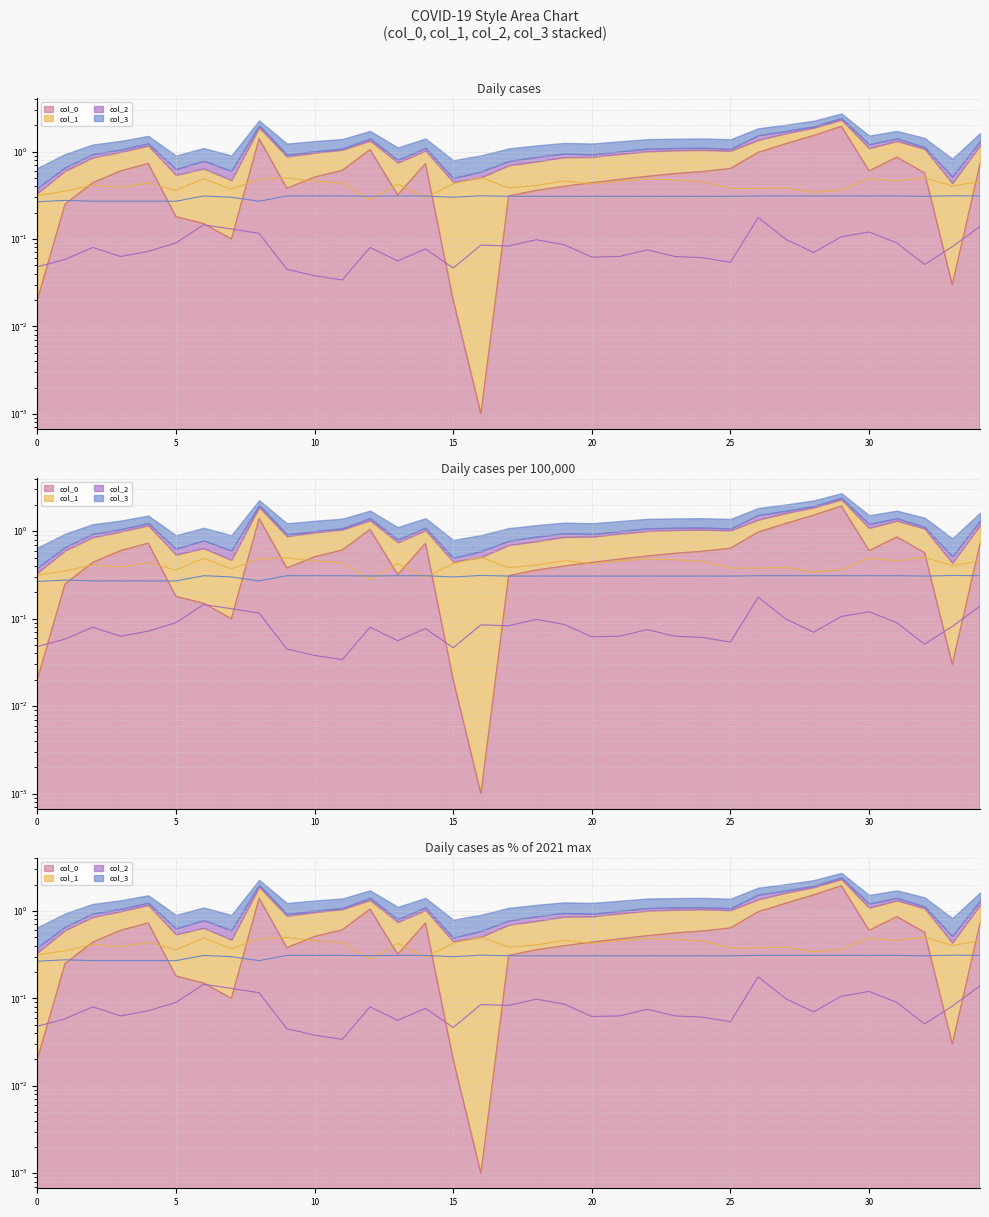

True or false: col_3 and col_2 intersect in this chart.

False